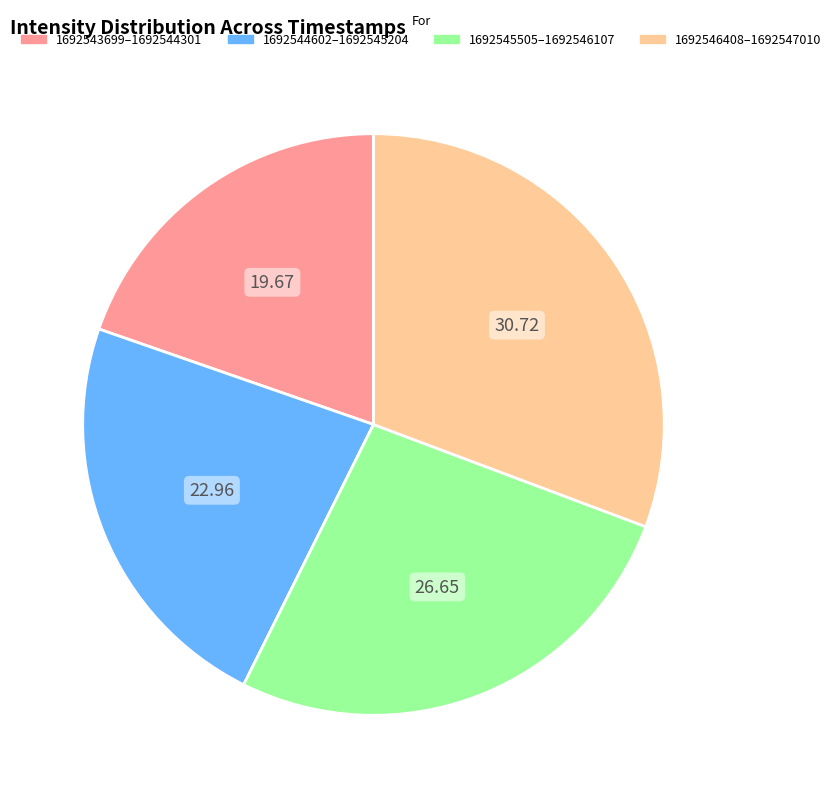

Does any single category account for the majority?

No